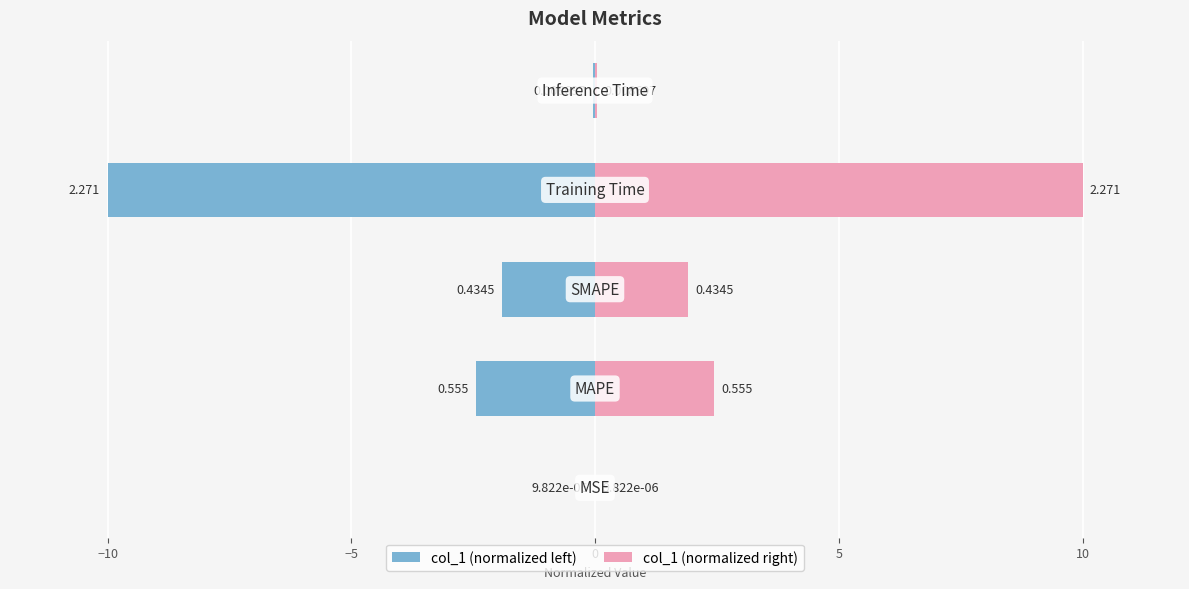

How many data points in col_1 (right) are less than 1?

2